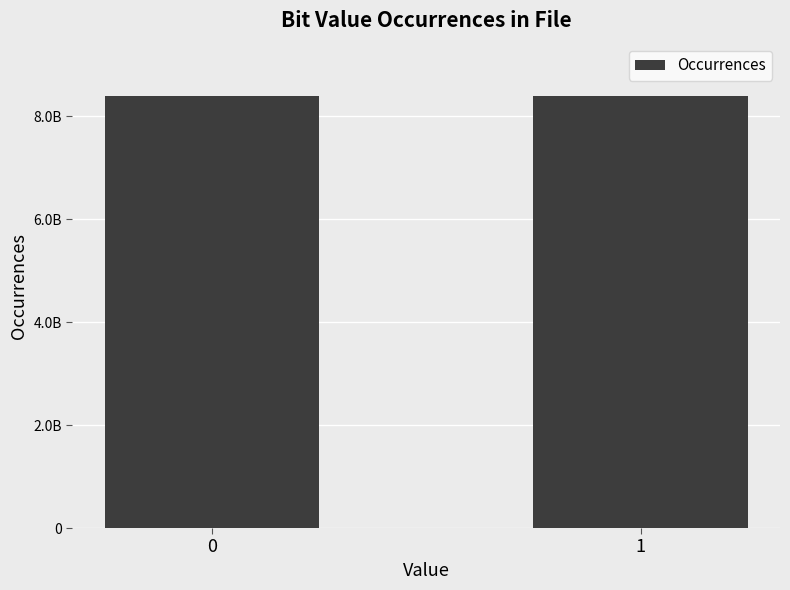

Are the bars horizontal?

No